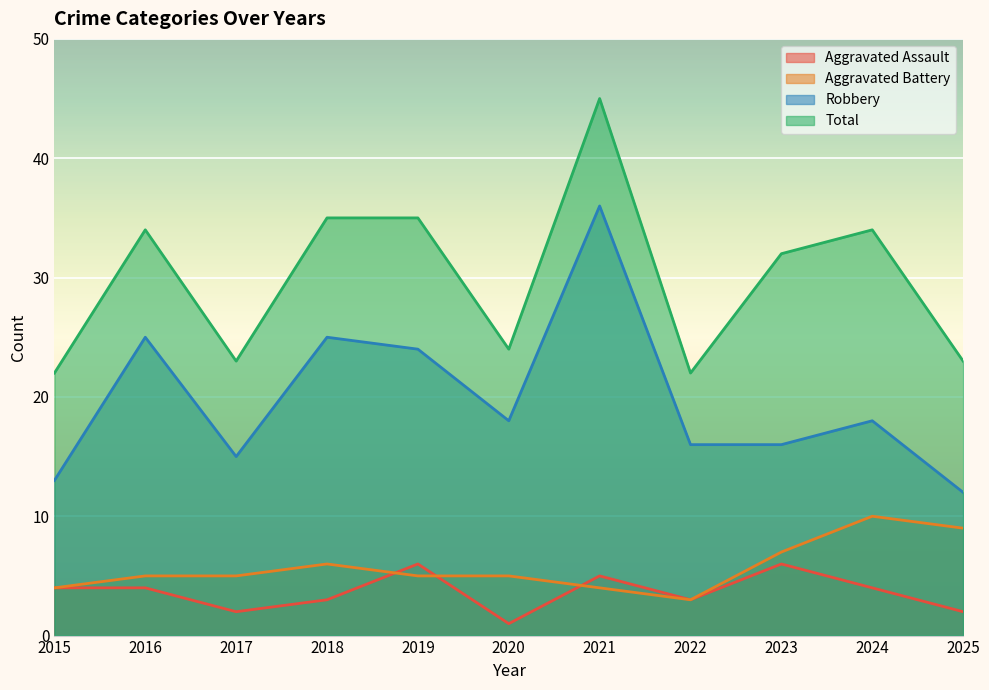

Between which two adjacent categories do Aggravated Battery and Aggravated Assault first intersect?

2018 and 2019